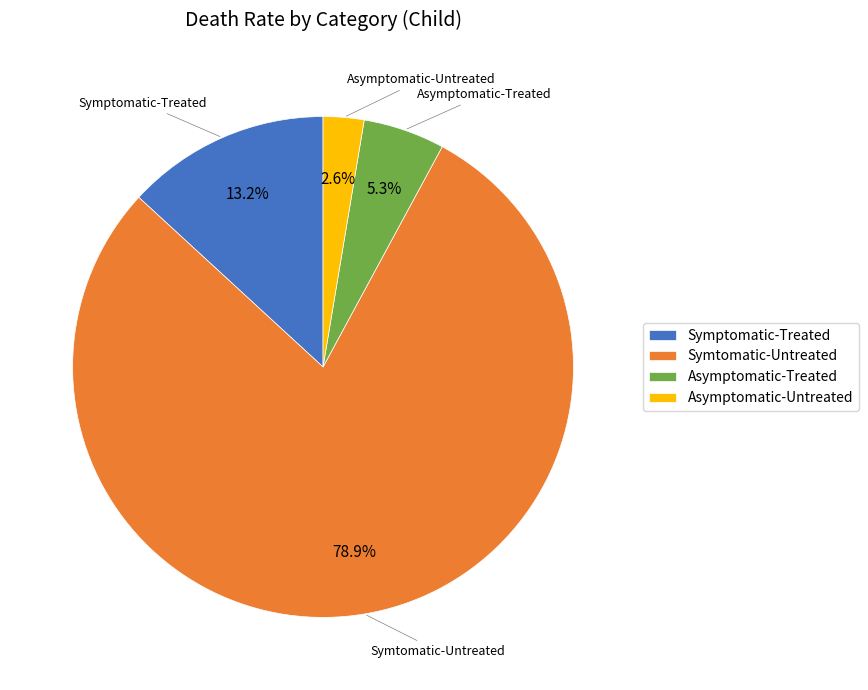

Count the number of slices in the pie.

4